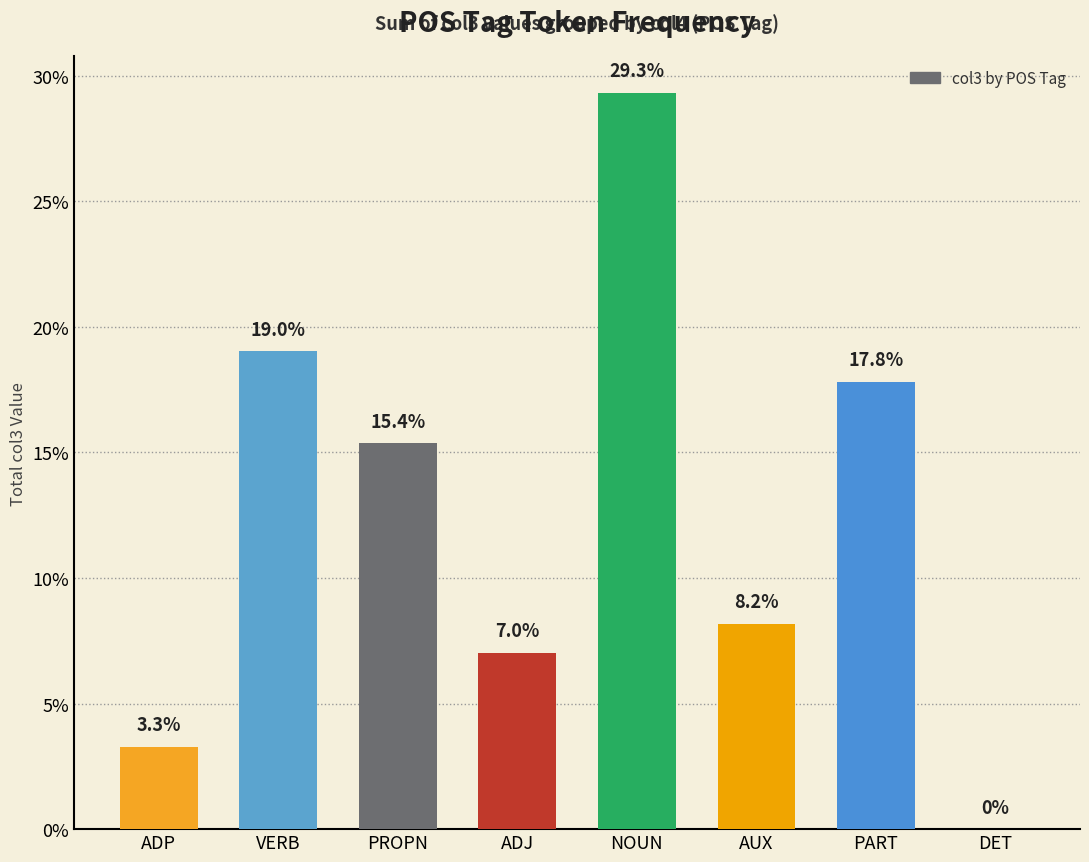

Where is the data nearest to the value 534636?

PROPN